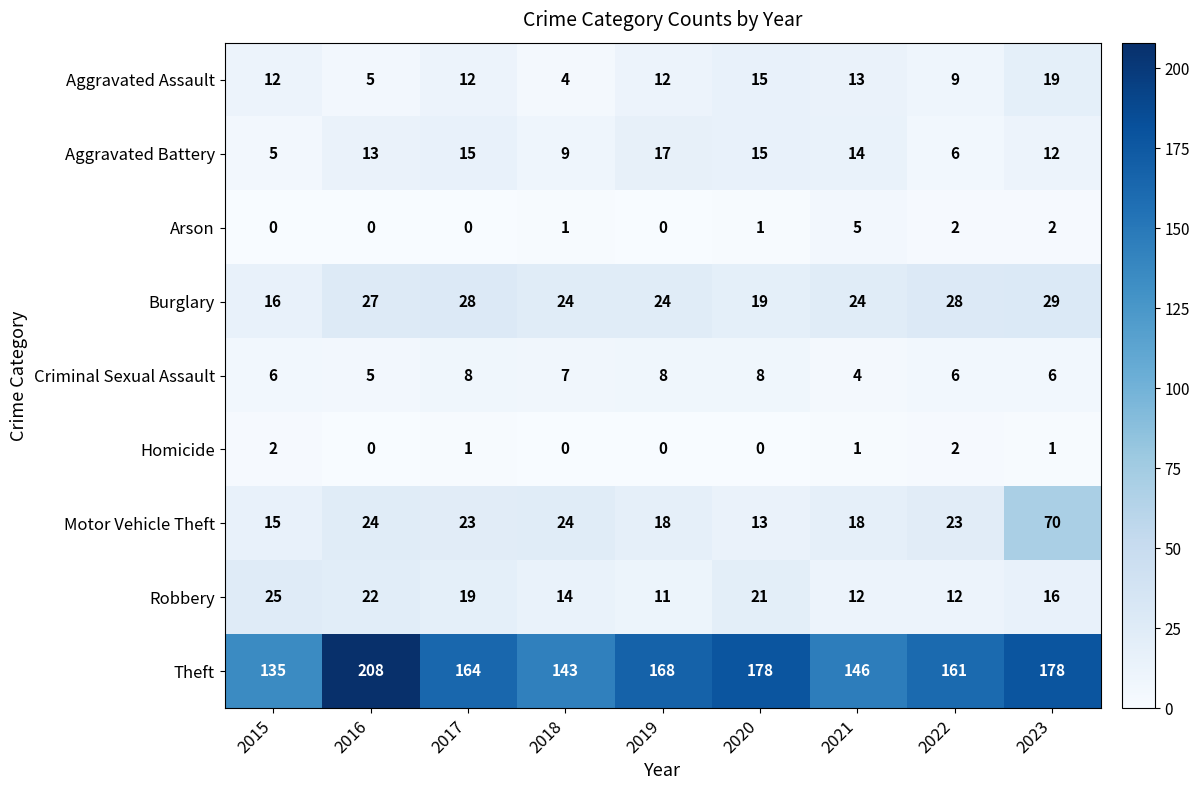

What is the difference between the maximum and minimum values in the Criminal Sexual Assault series?

4